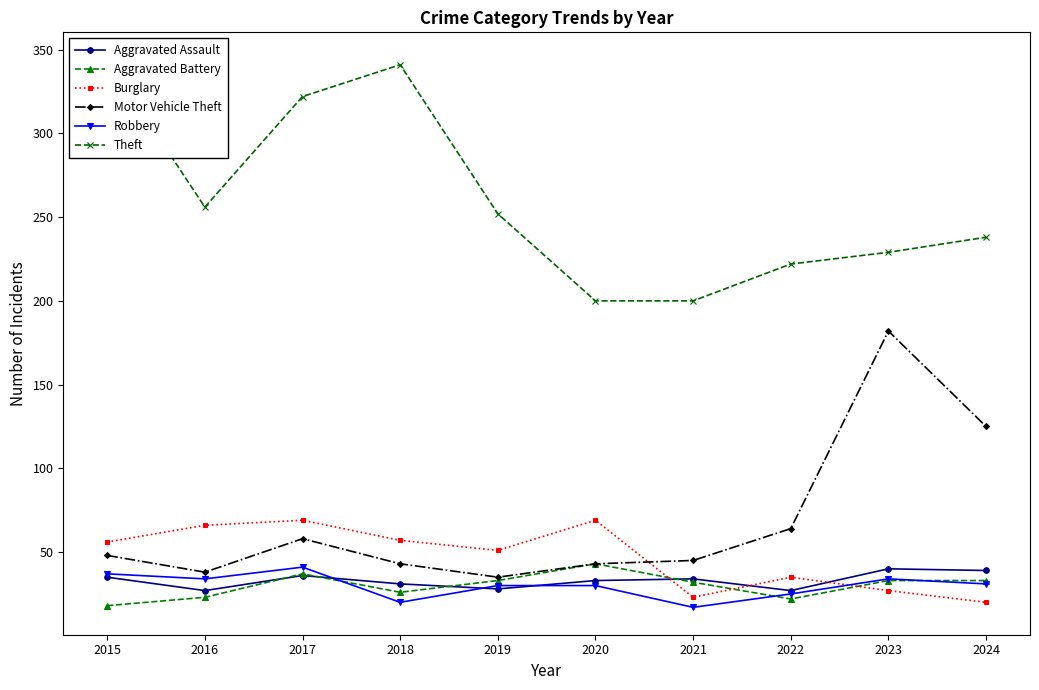

In Aggravated Assault, how many points are lower than both neighbors (excluding endpoints)?

3